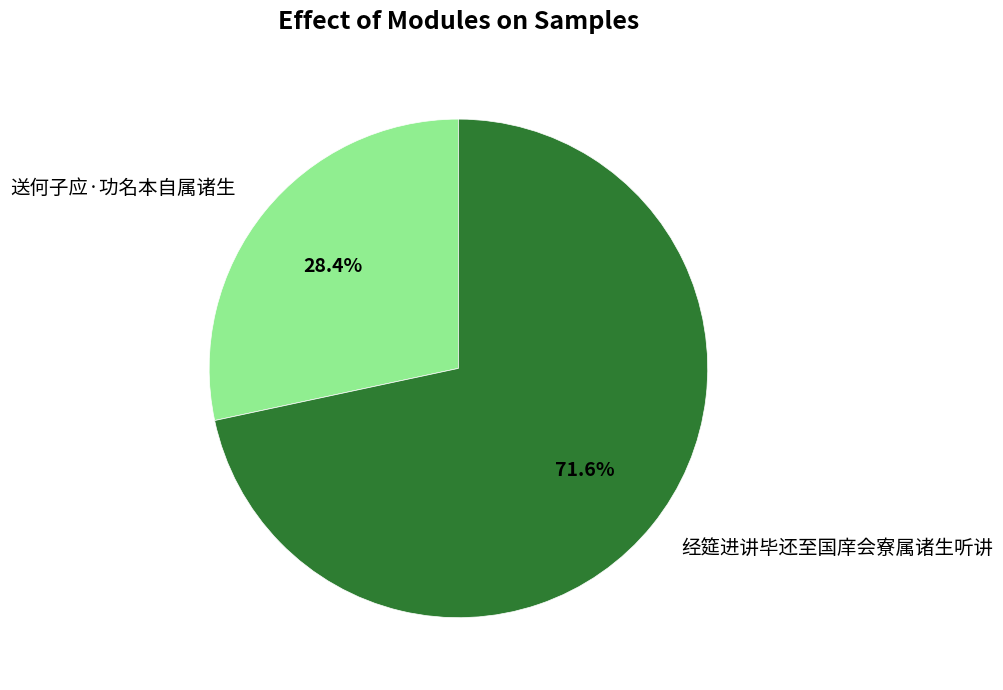

Is there a majority slice in this chart?

Yes